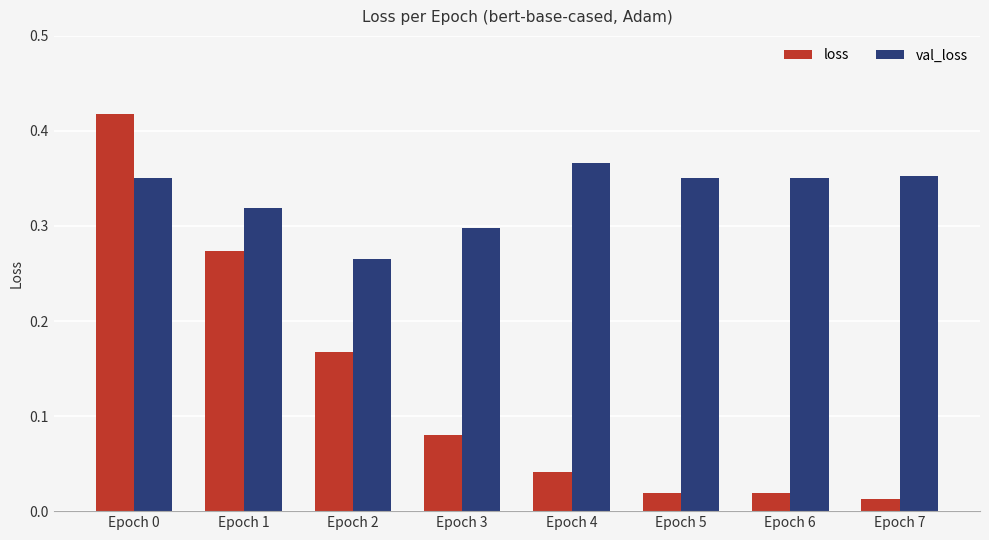

Is the value of val_loss at Epoch 4 greater than the value of loss at Epoch 4?

Yes